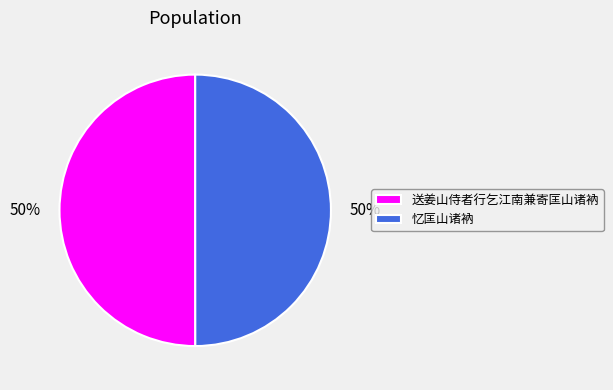

To the nearest percent, what is the average slice percentage?

50%